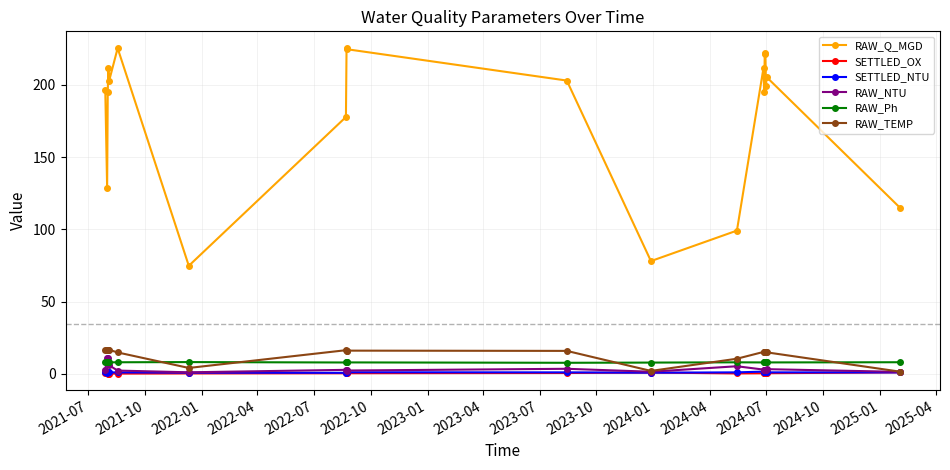

At how many categories does at least one series exceed 57?

20